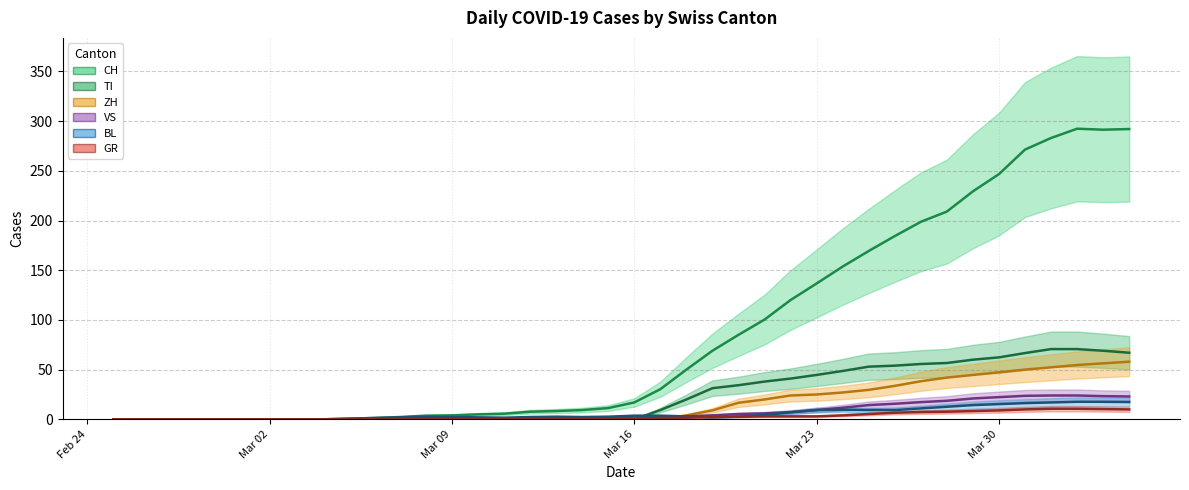

True or false: CH has a value of 416.9 at 35.

False